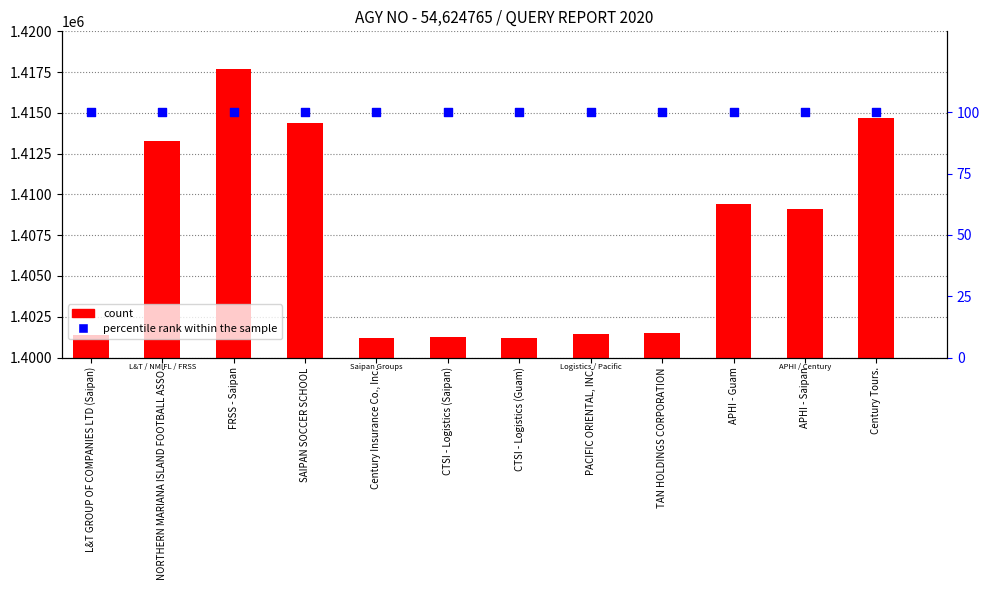

At which category is the sum across all series the highest?

FRSS - Saipan